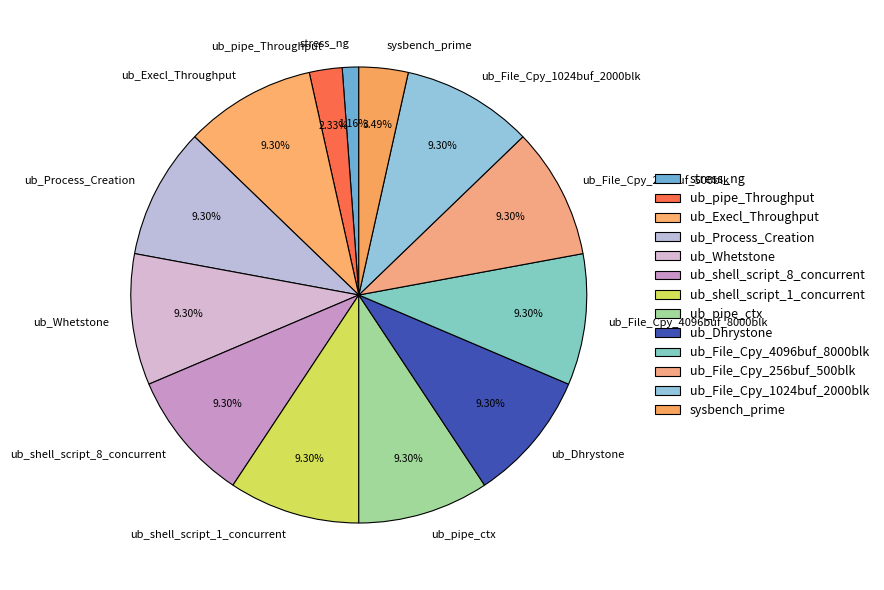

Is there any slice that represents more than half of the pie?

No